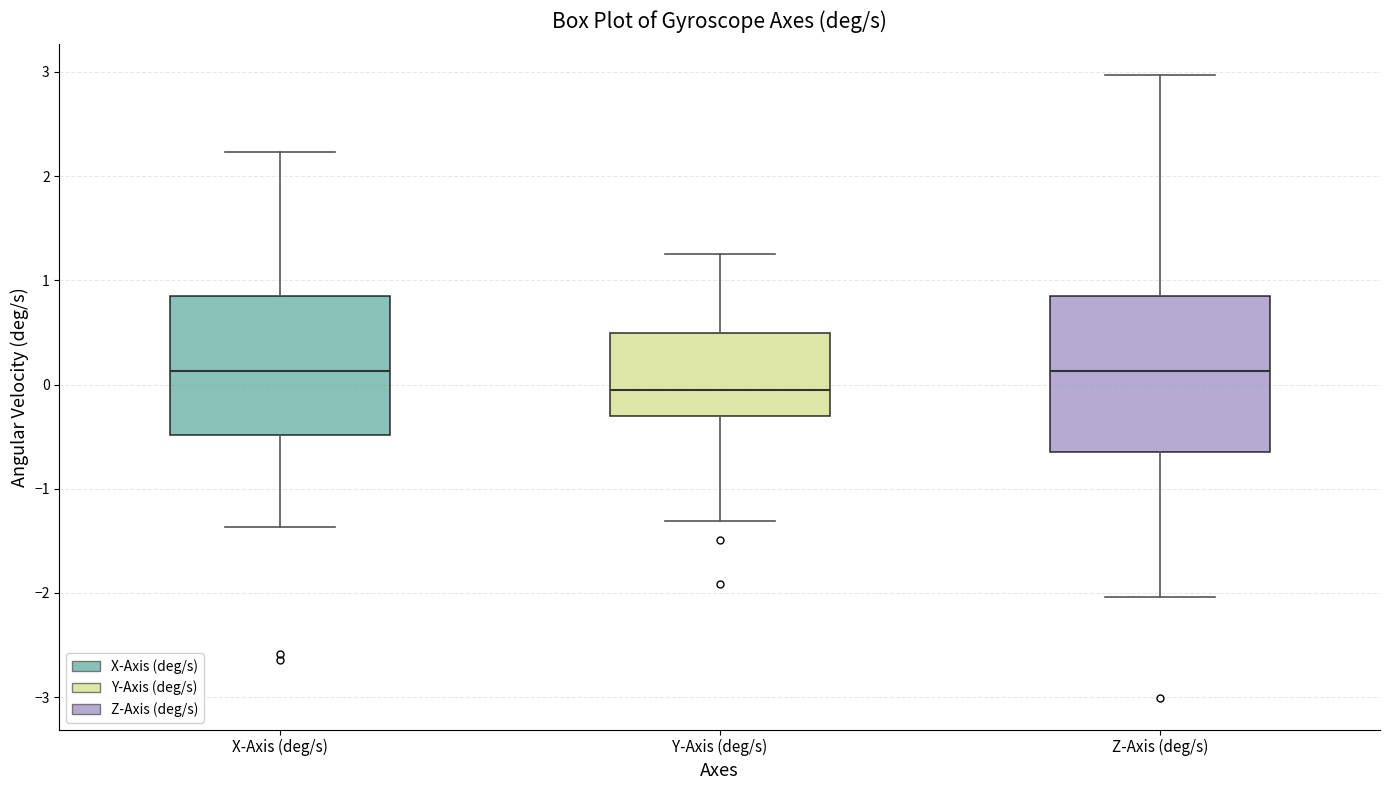

Which box has the lowest median line?

Y-Axis (deg/s)